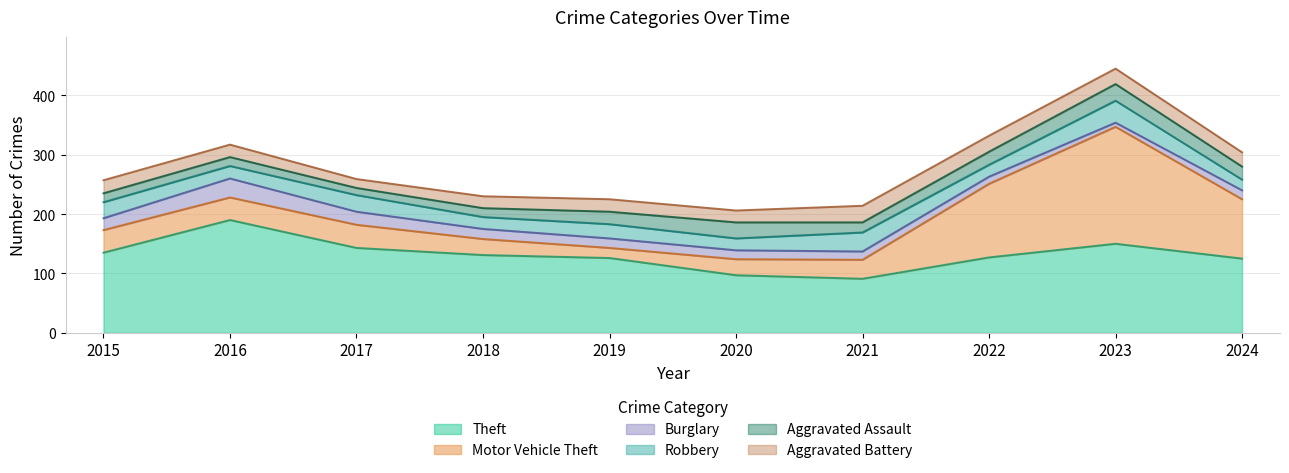

Is it true that Aggravated Battery equals 27 at 2022?

True